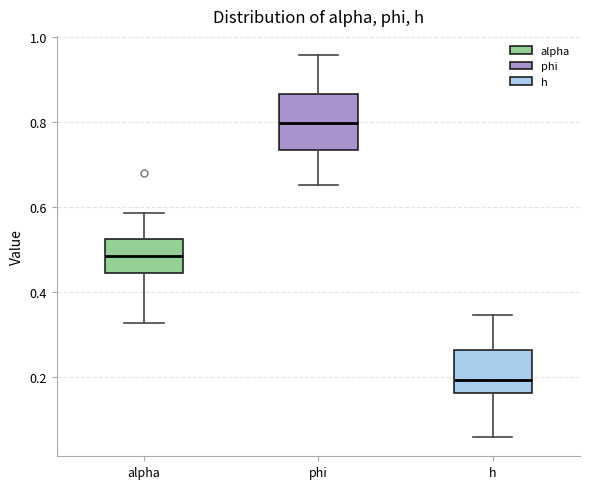

Where does the upper whisker of the box for phi end on the y-axis? The values are not printed on the chart, so give them approximately, as read against the axis.

0.96